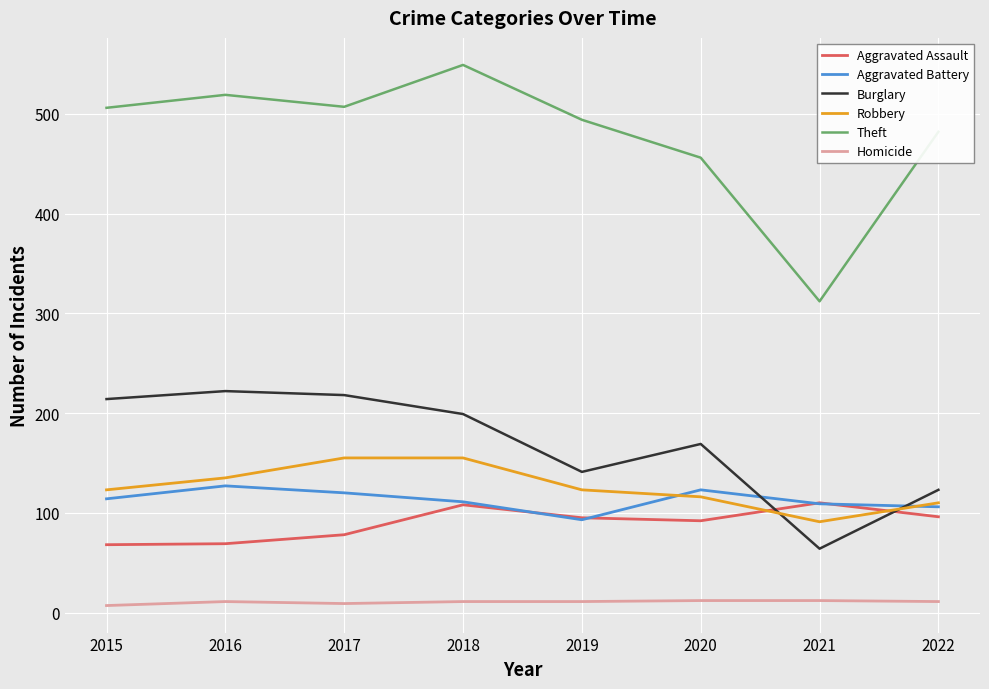

What is the greatest value displayed?

549